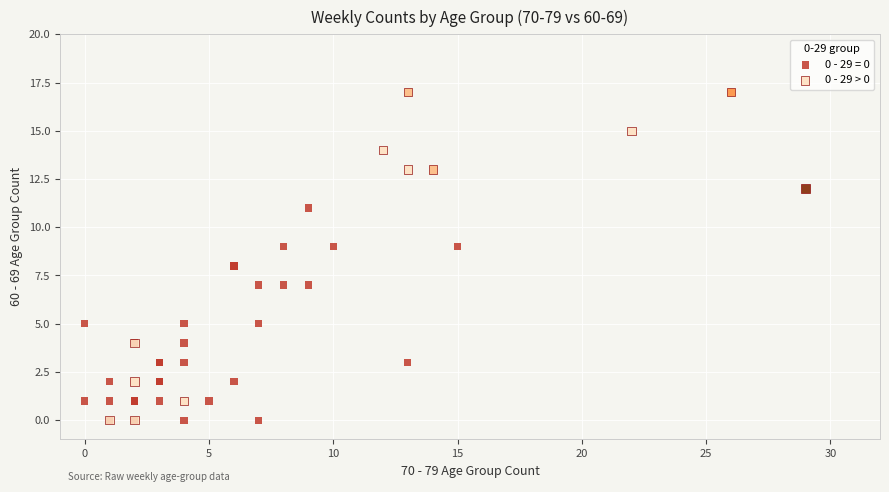

Which series contains the highest Y value?

0 - 29 > 0